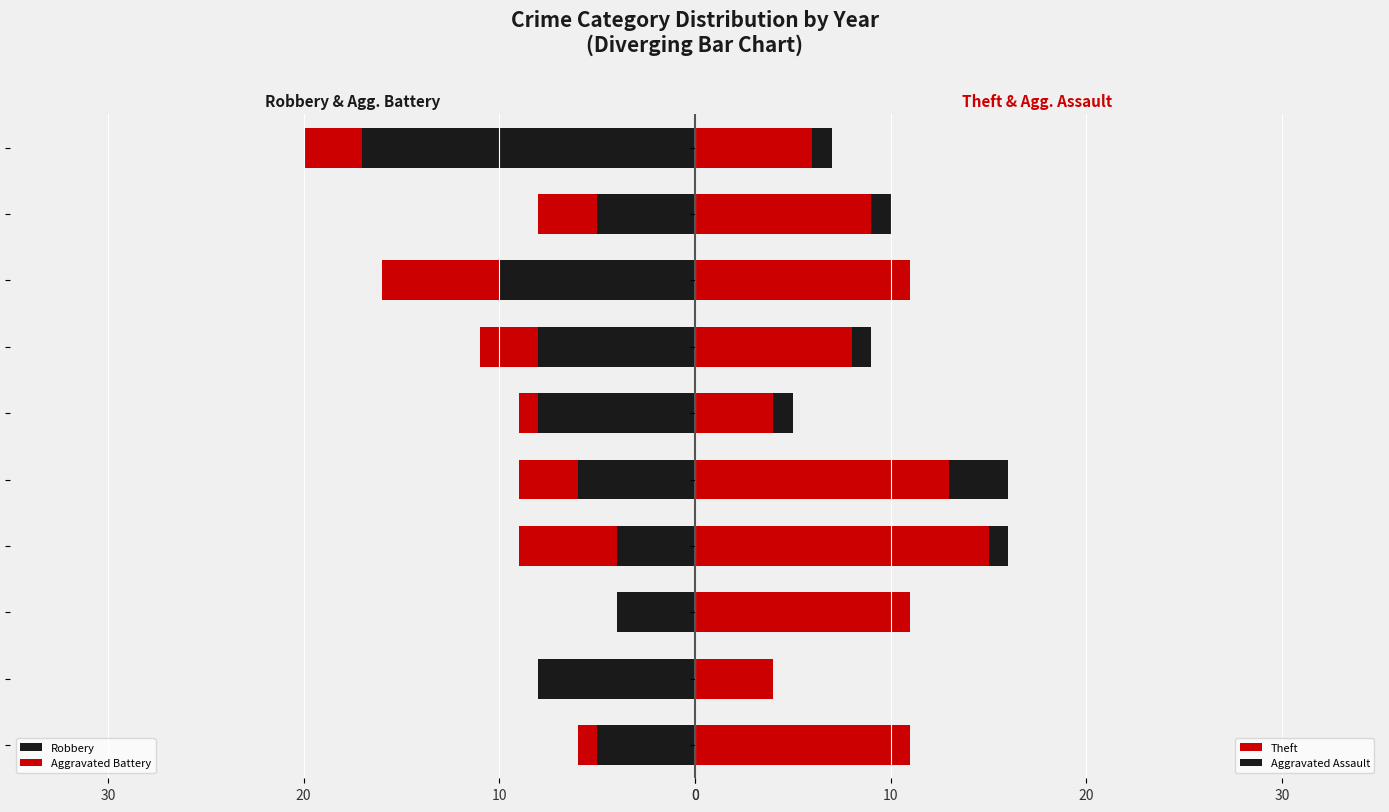

Is it true that Theft equals 12 at 2021?

False